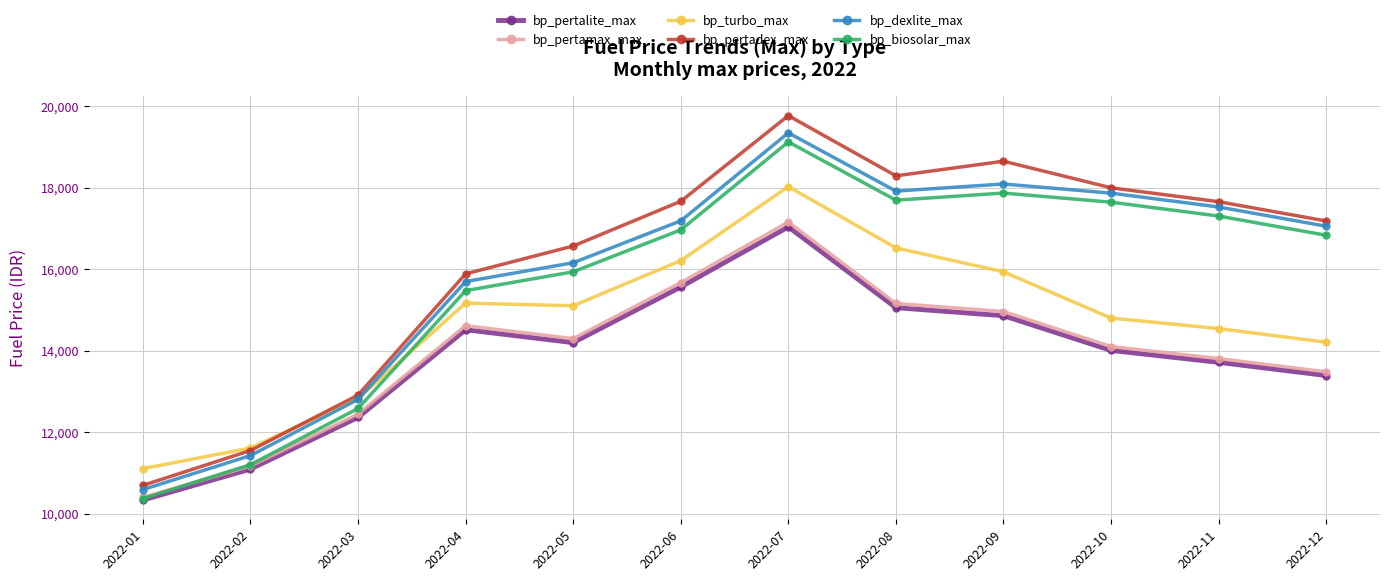

Rank the series at 2022-06 from highest to lowest value.

bp_pertadex_max, bp_dexlite_max, bp_biosolar_max, bp_turbo_max, bp_pertamax_max, bp_pertalite_max